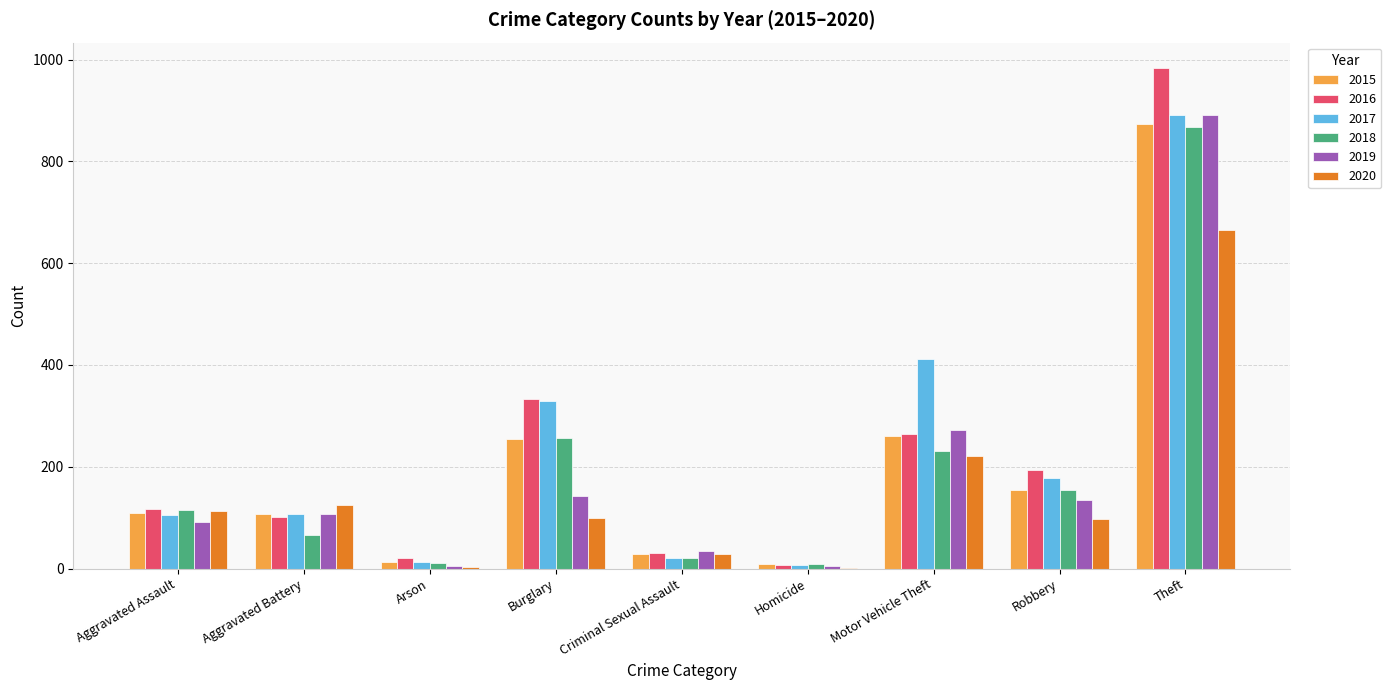

Are the bars grouped side by side (vs. stacked)?

Yes